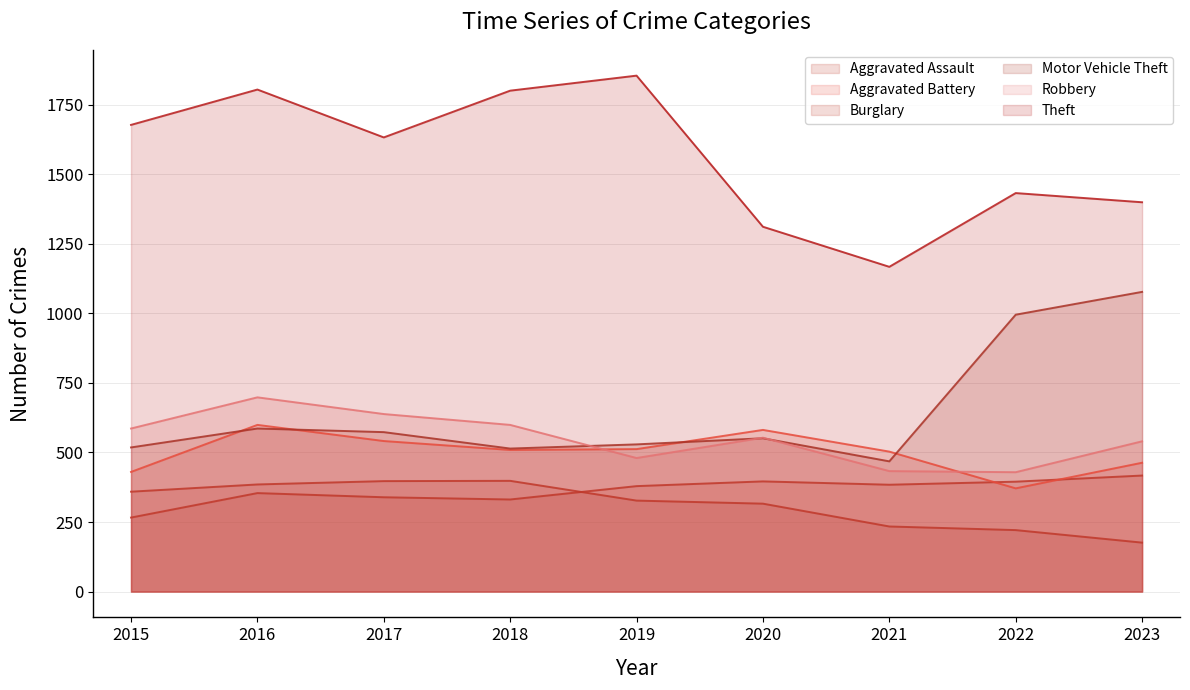

Where does the Motor Vehicle Theft series first go above 551?

2016